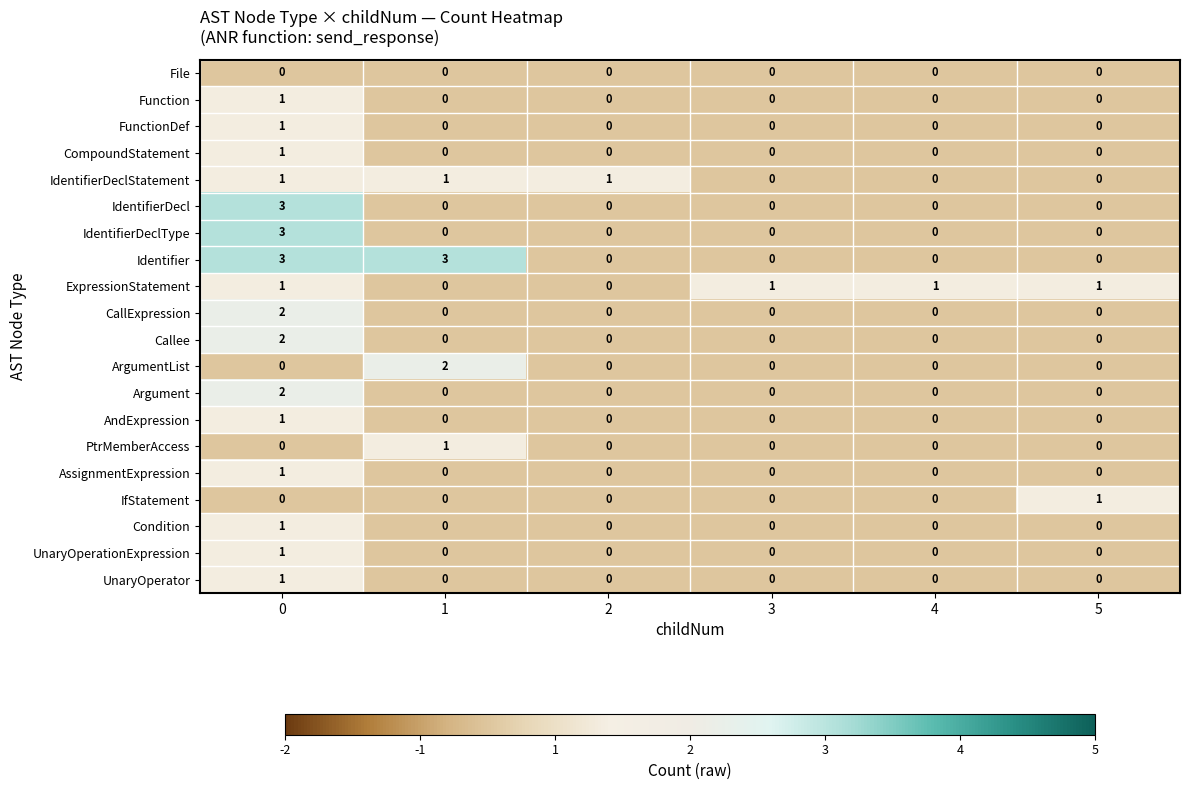

What is the spread (max minus min) of values at 3?

1